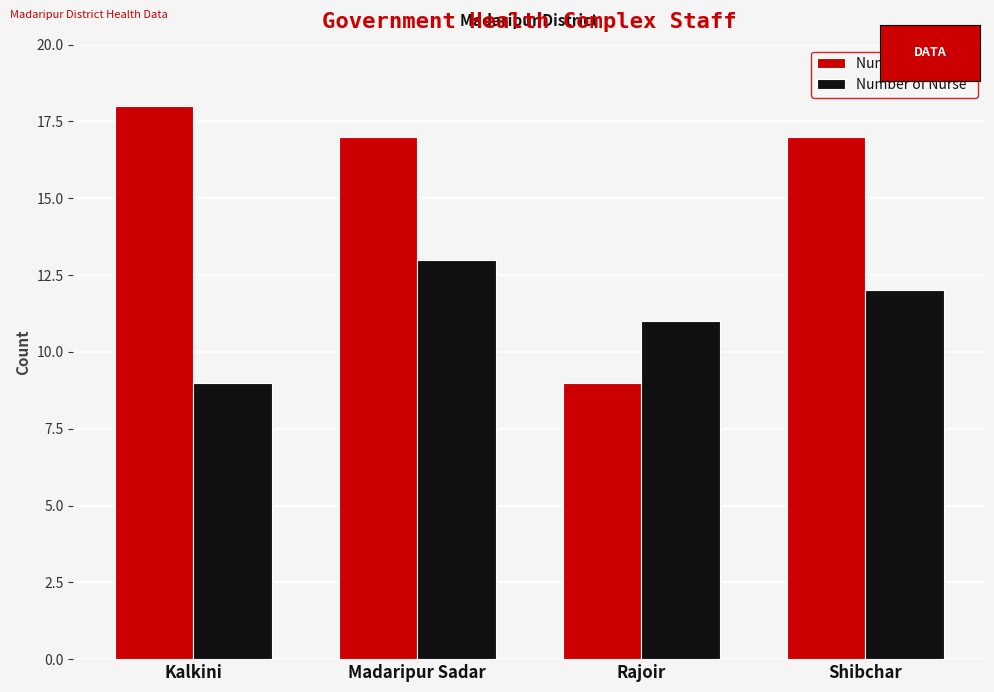

List the series in order of their peak value, highest first.

Number of Doctor, Number of Nurse